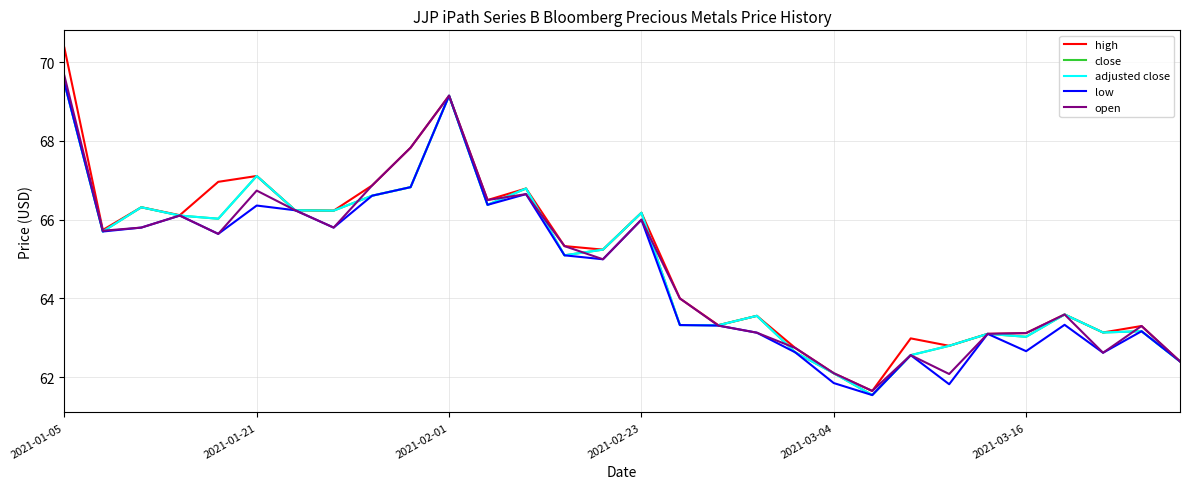

Does the chart have visible grid lines?

Yes